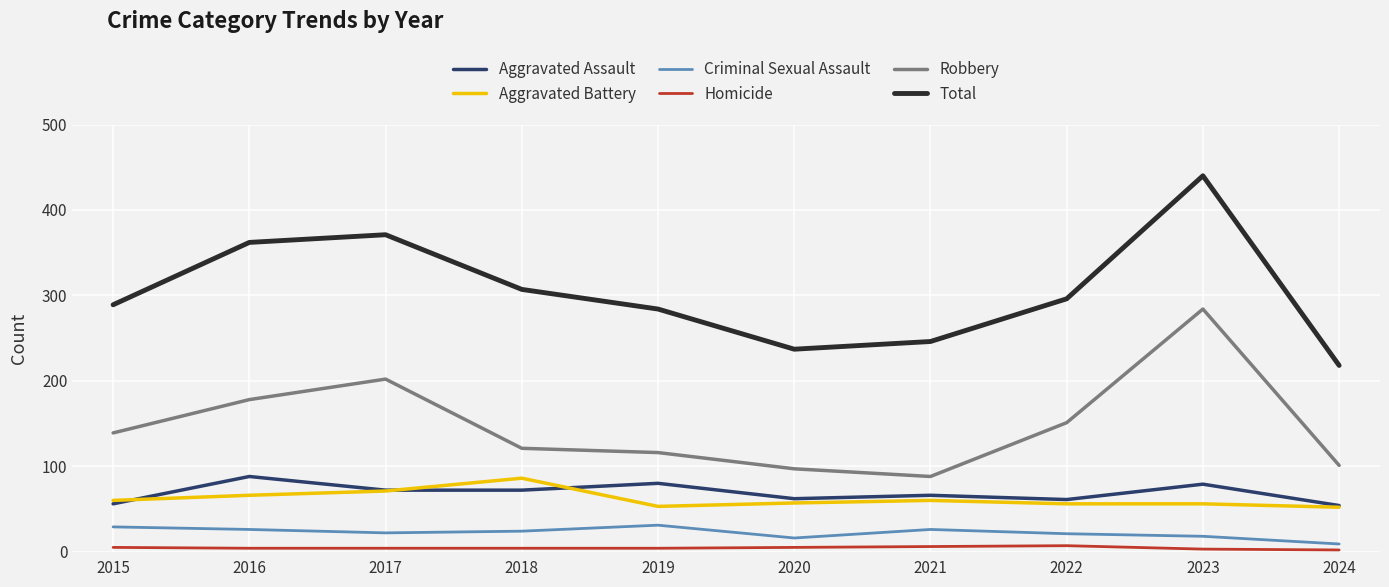

The value of Robbery at 2021 is 151. True or false?

False